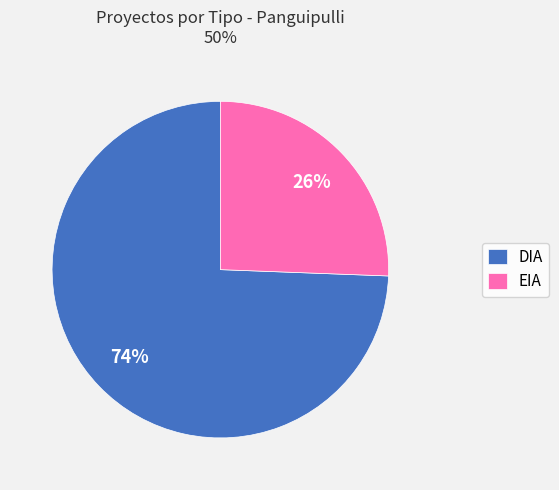

To the nearest percent, what portion does EIA represent?

26%